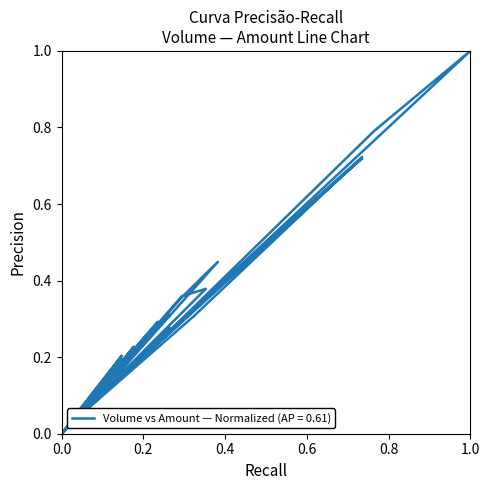

What is the value of the 30th point from the left?

0.4